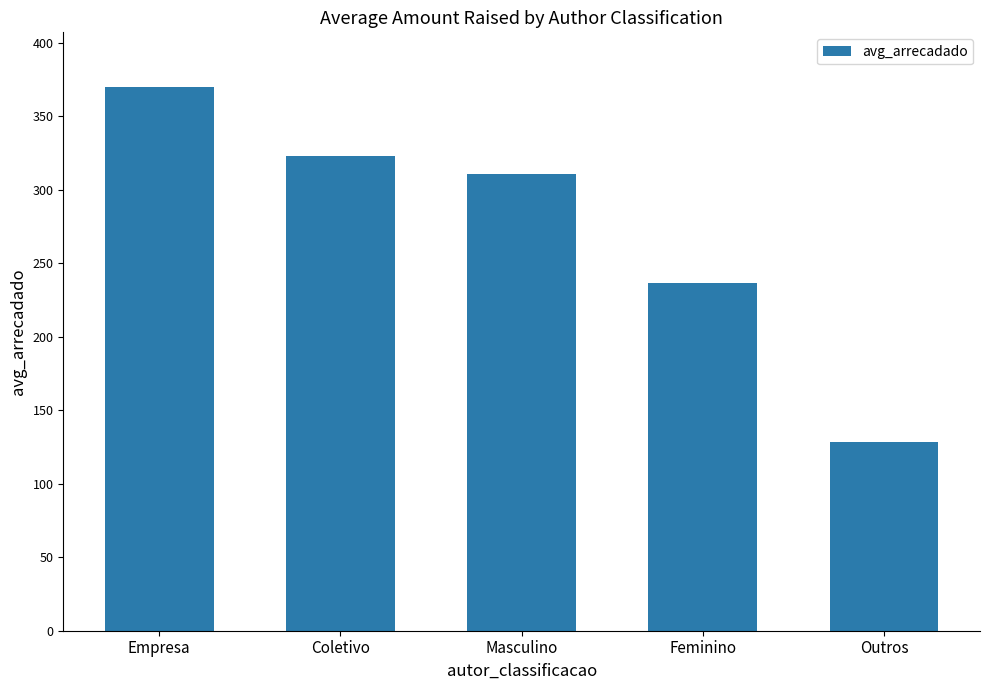

Reading left to right, extract all data points from this chart.

370.0	323.0	310.6	236.7	128.3